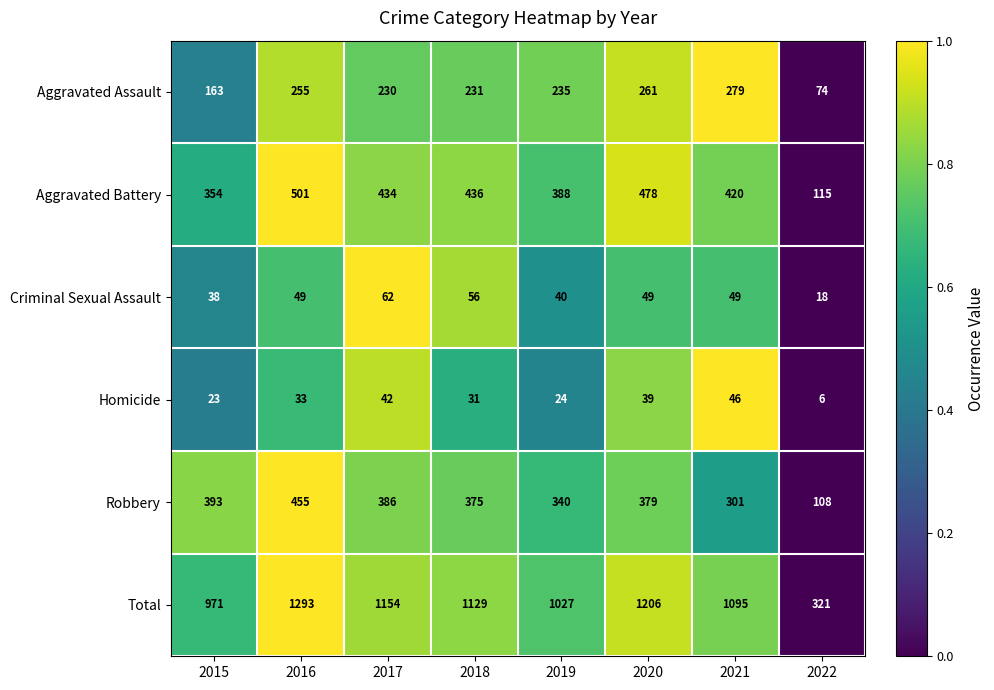

What is the difference between the Criminal Sexual Assault values at 2016 and 2019?

9